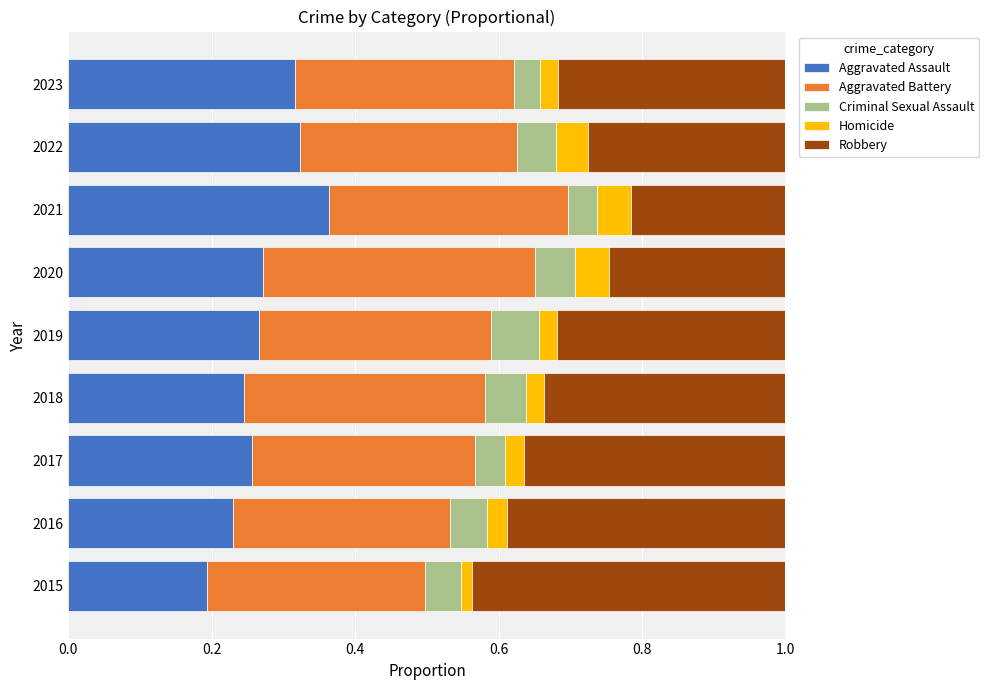

Count the Aggravated Assault values in the range 0 to 1.

9